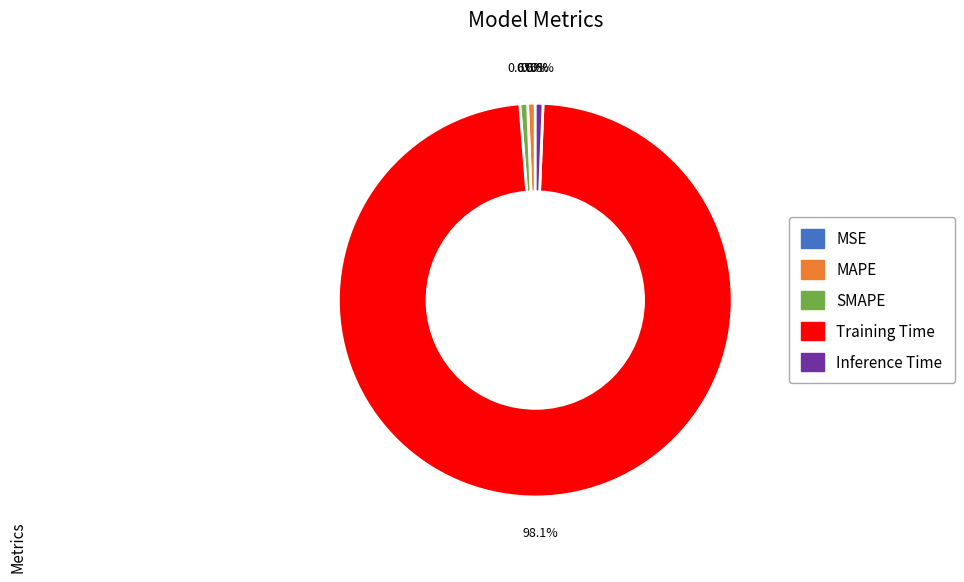

What is the largest slice in the pie chart?

Training Time